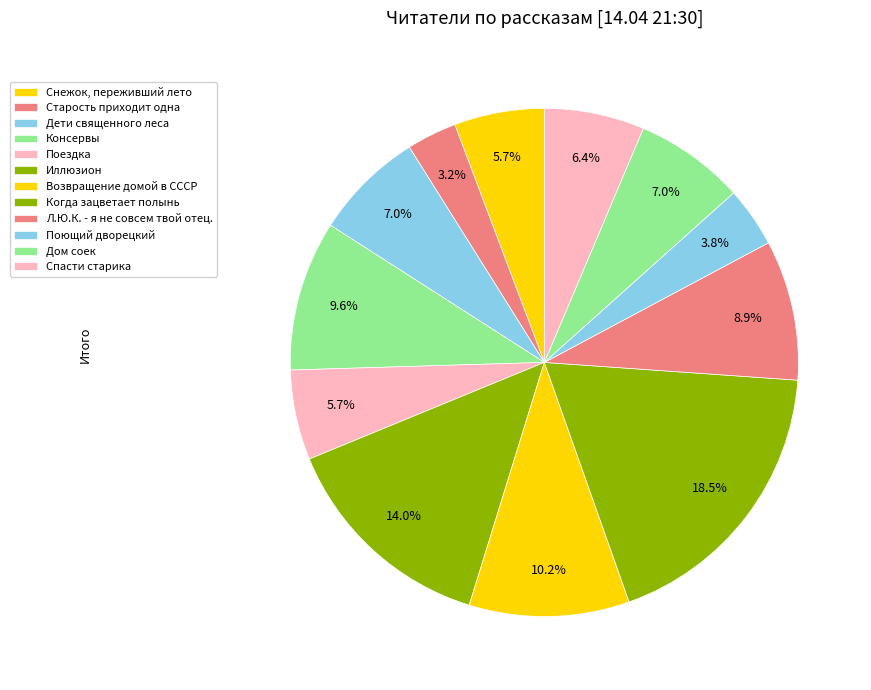

Does Спасти старика account for over 50% of the chart?

No